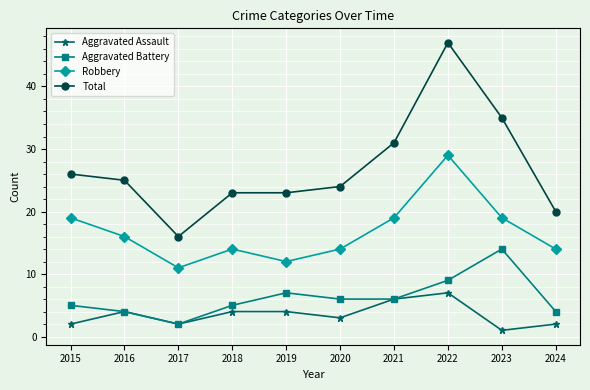

List the series in order of their peak value, highest first.

Total, Robbery, Aggravated Battery, Aggravated Assault